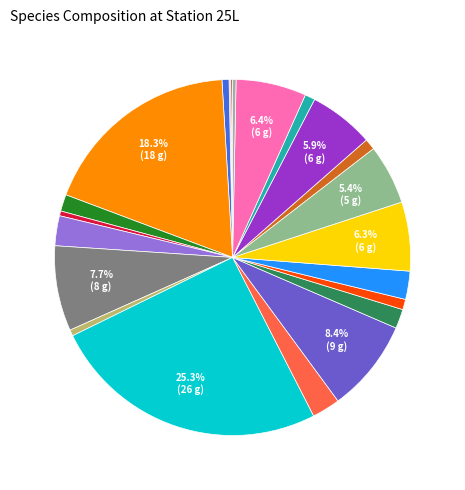

Does any single category account for the majority?

No